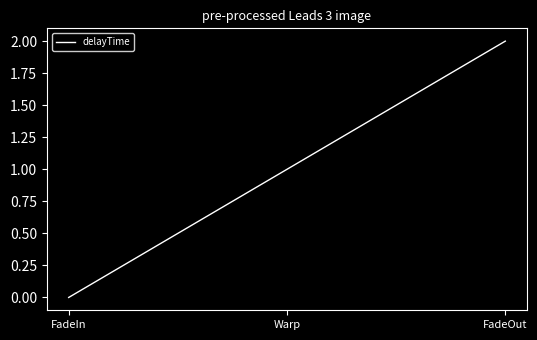

What position from the right is Warp?

2